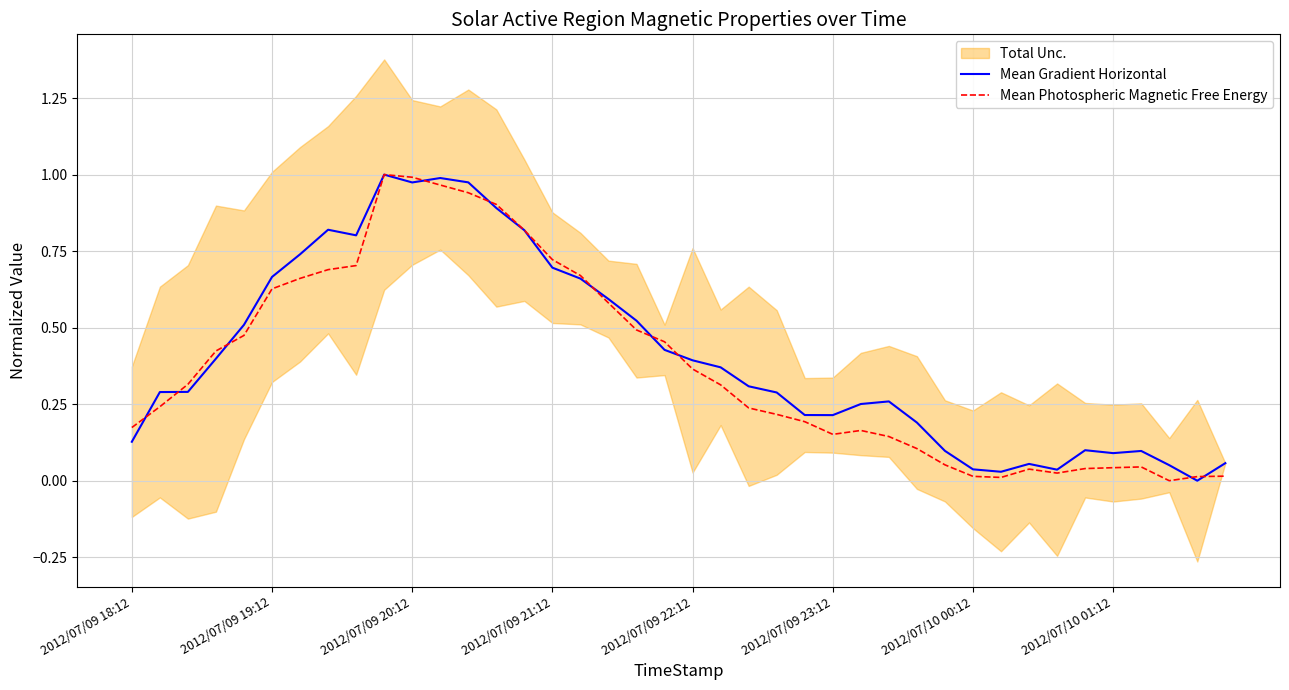

Which series has the widest spread of values?

Mean Gradient Horizontal